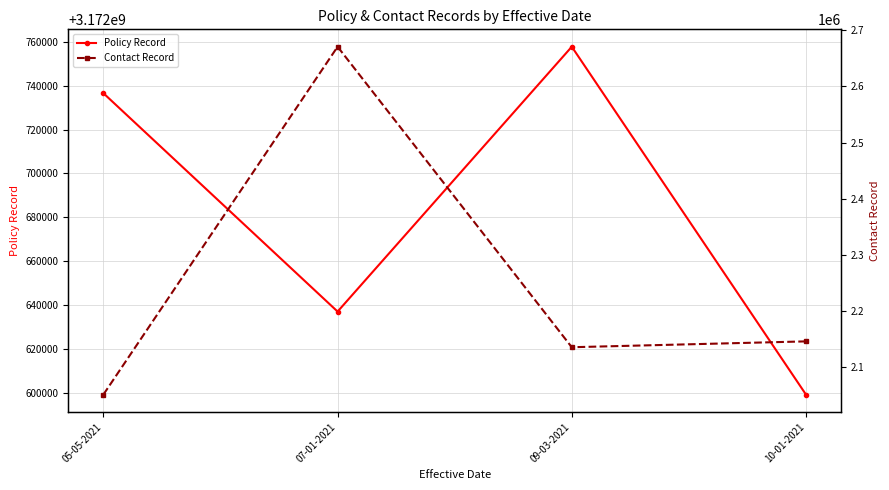

What is the difference between the Contact Record values at 09-03-2021 and 07-01-2021?

534950